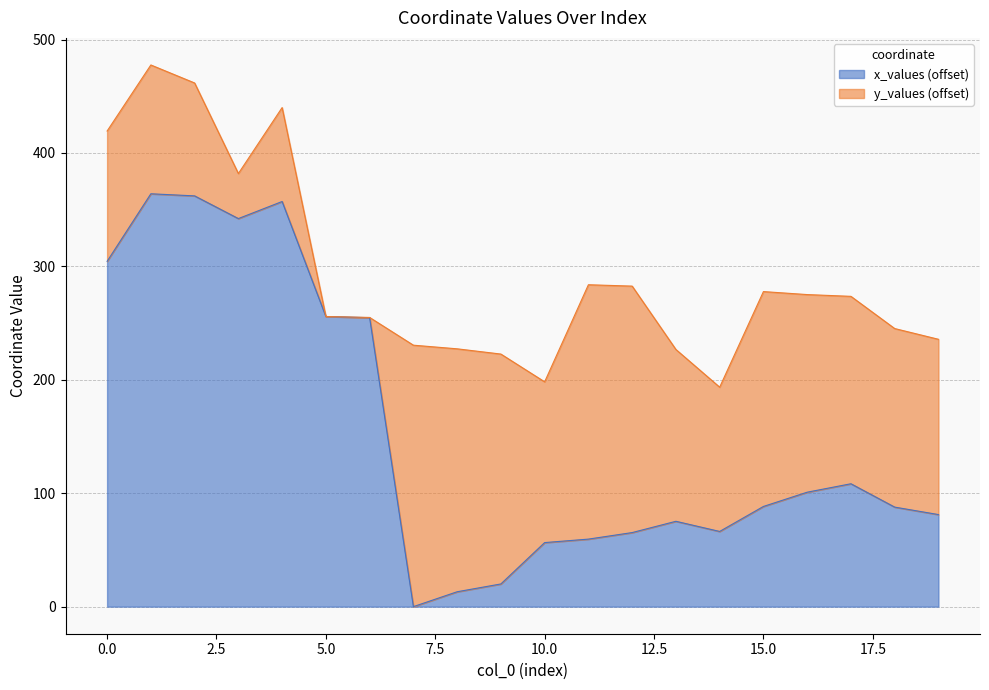

Which category has the lowest value across all series?

7